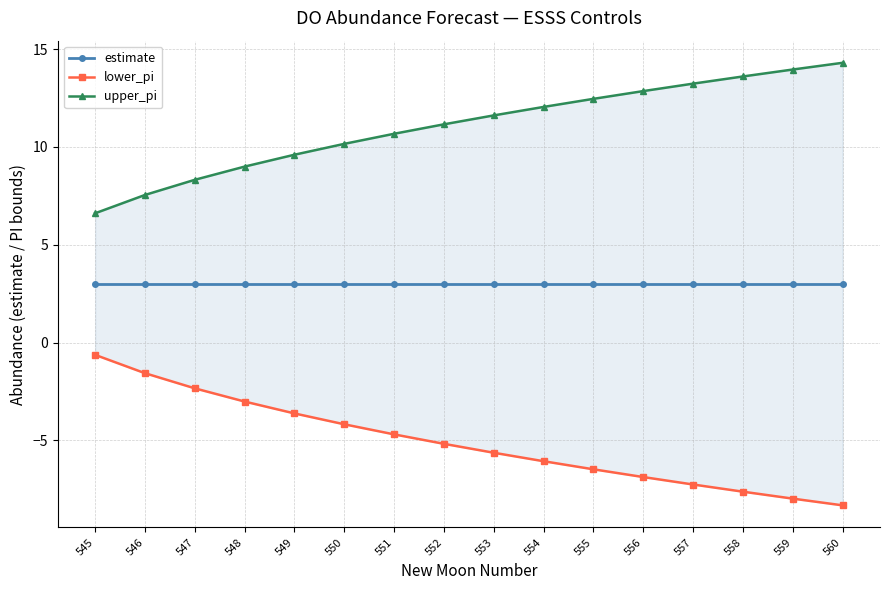

True or false: upper_pi and lower_pi intersect in this chart.

False